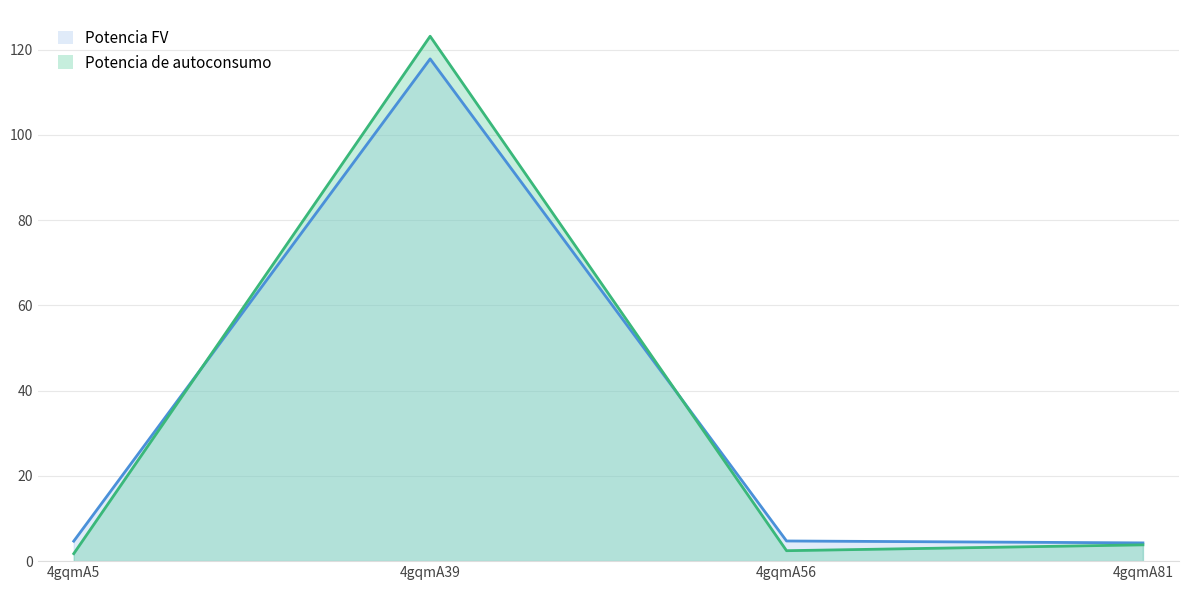

At which category is the sum across all series the highest?

4gqmA39